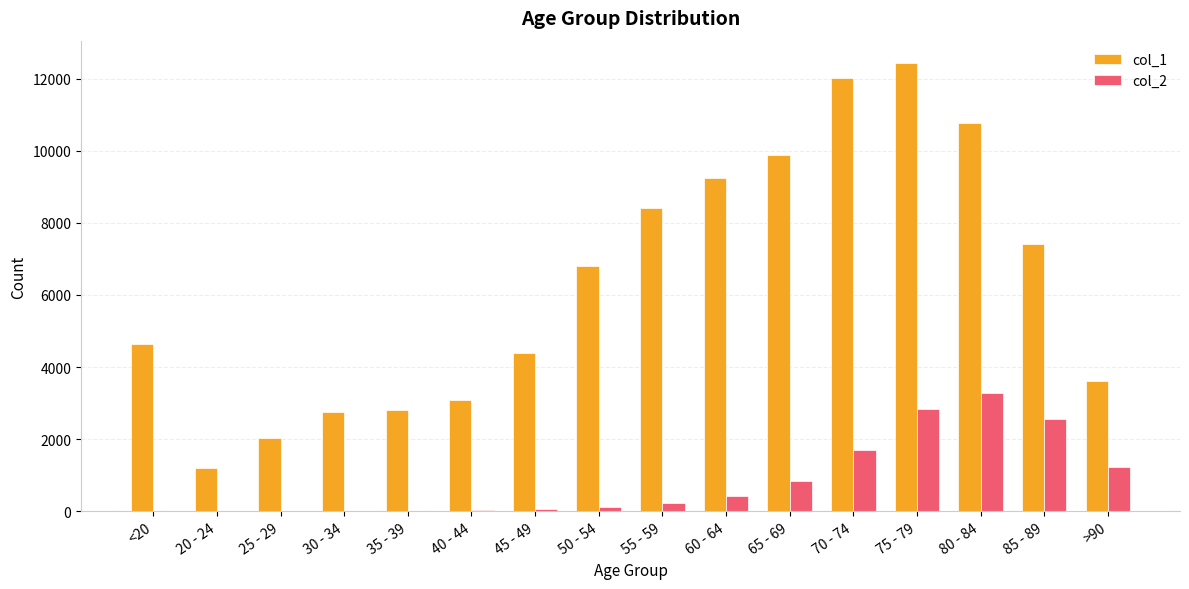

Which category has the highest value in the col_1 series?

75 - 79